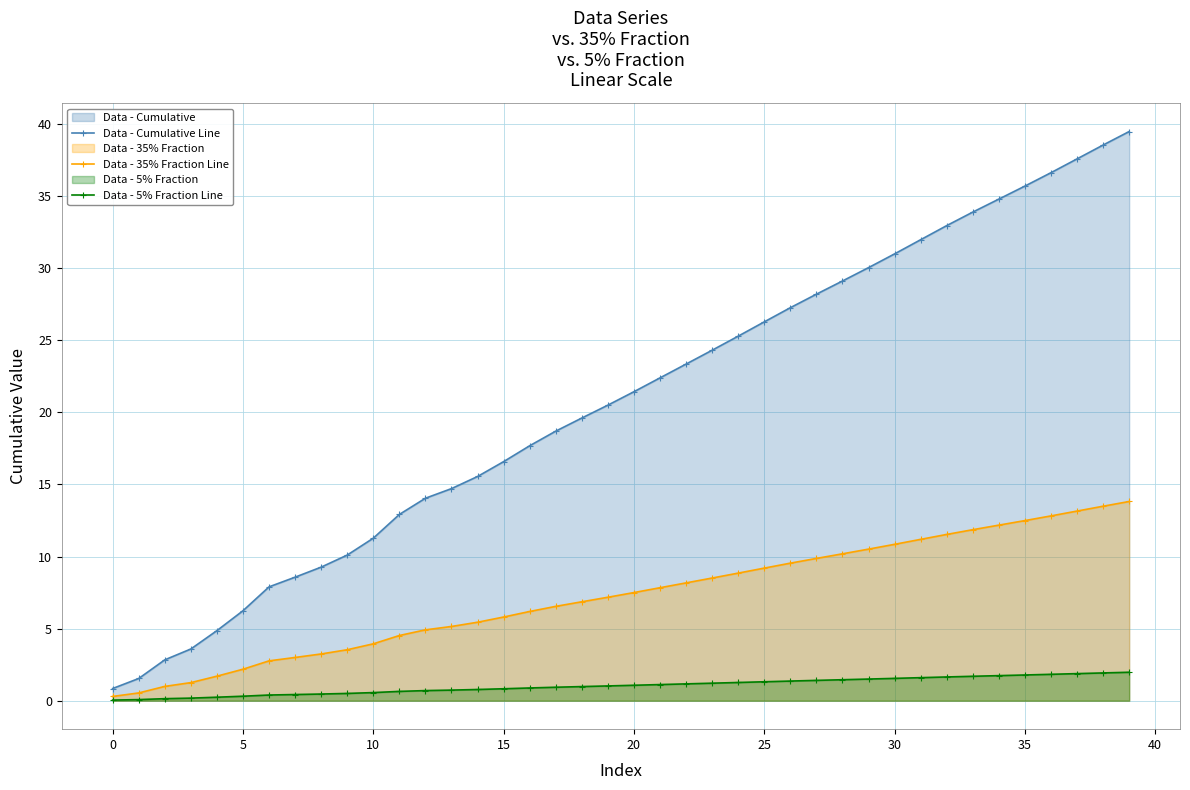

What is the difference between the Data - Cumulative Line values at 34 and 37?

2.8